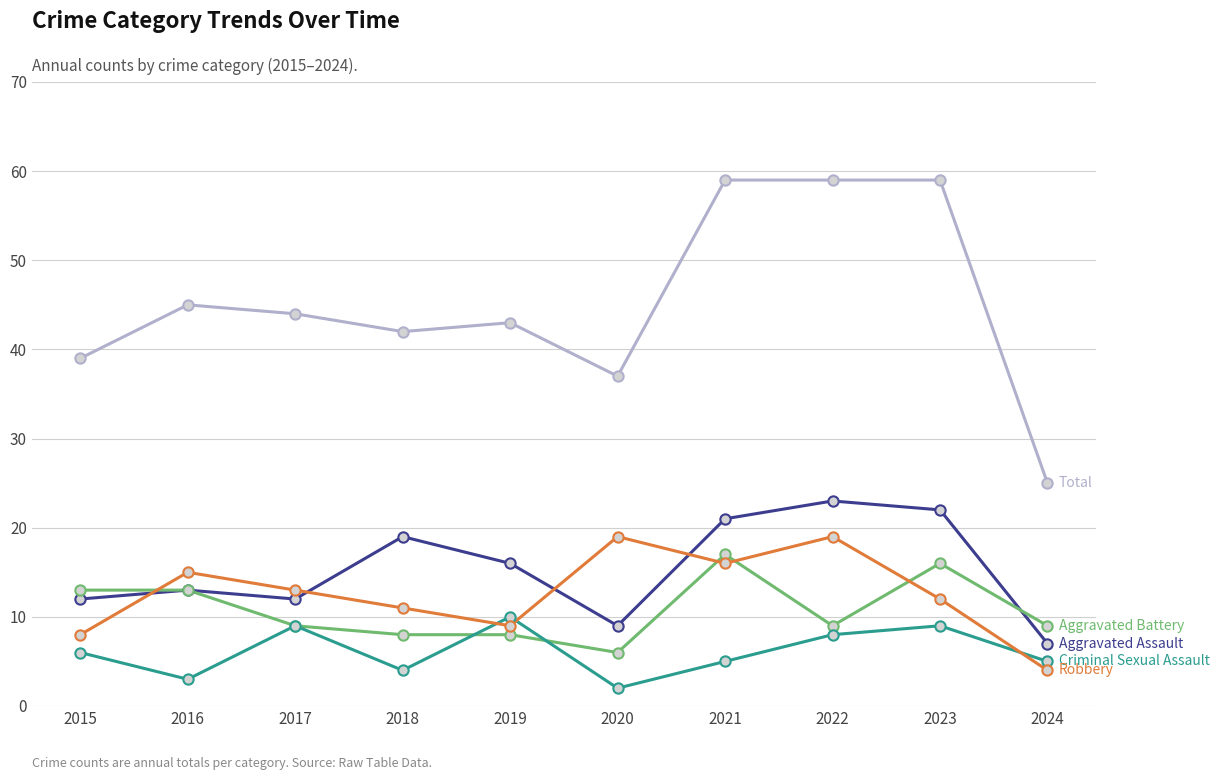

What is the total value across all series at 2016?

89